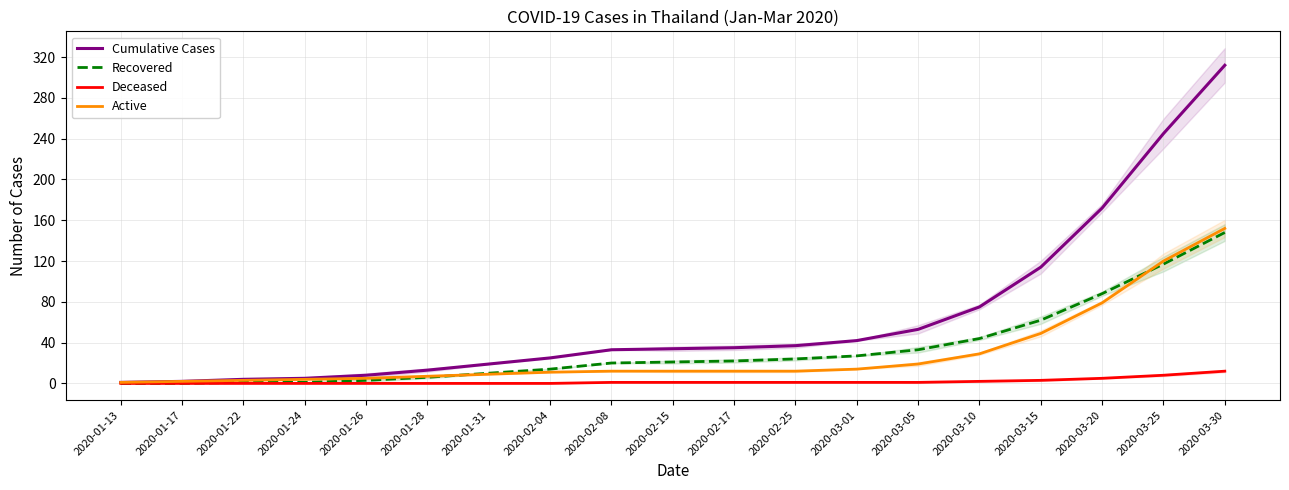

True or false: Active and Recovered intersect in this chart.

True